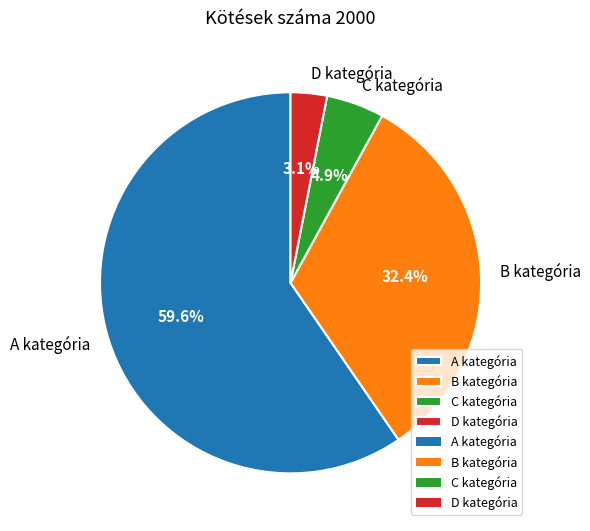

True or false: A kategória accounts for 60% of the total.

True